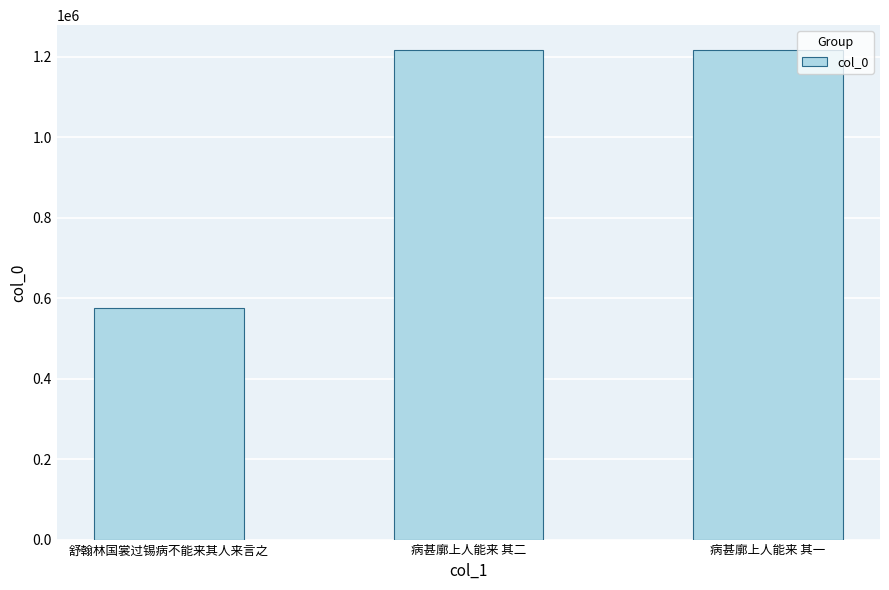

How many distinct data groups are displayed?

1